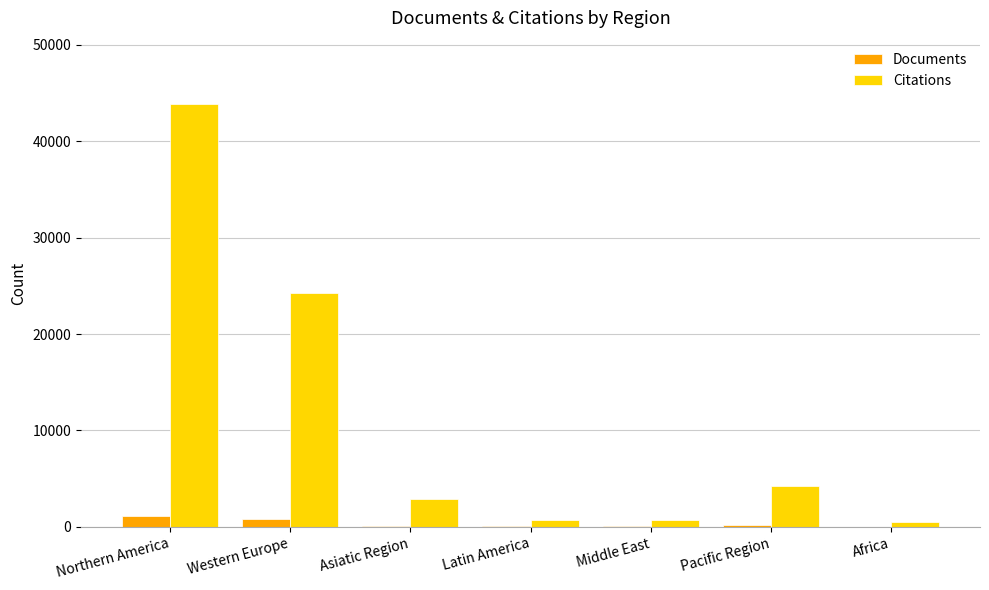

Which series has the largest total across all categories?

Citations